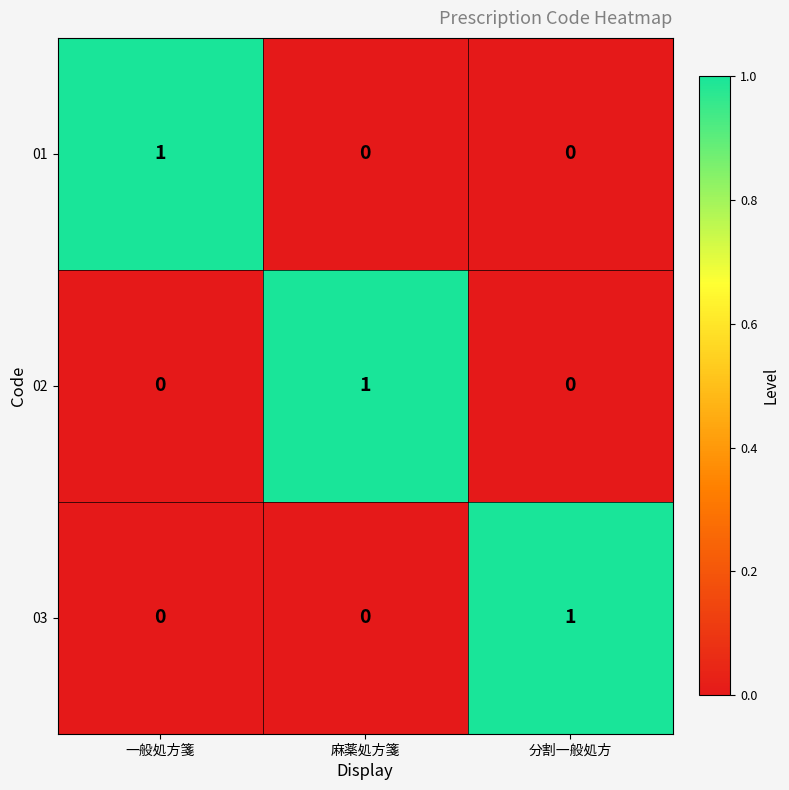

True or false: 01 has a value of 0 at 麻薬処方箋.

True